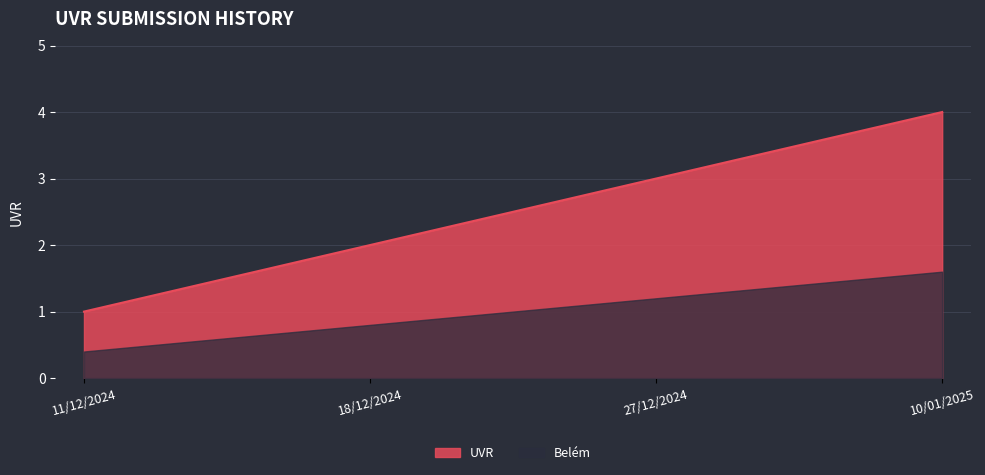

What is the label of the 1st point from the right?

10/01/2025